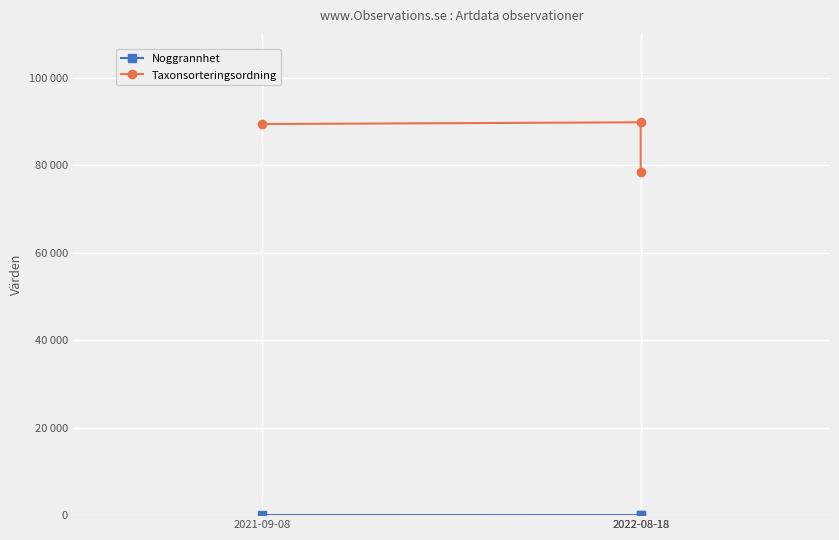

What is the difference between the maximum and second lowest values in the Taxonsorteringsordning series?

402